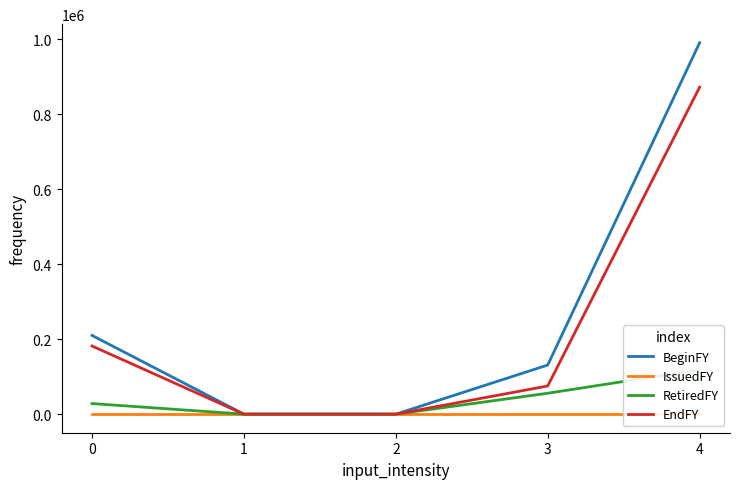

What are all the series names shown in the legend?

BeginFY, IssuedFY, RetiredFY, EndFY